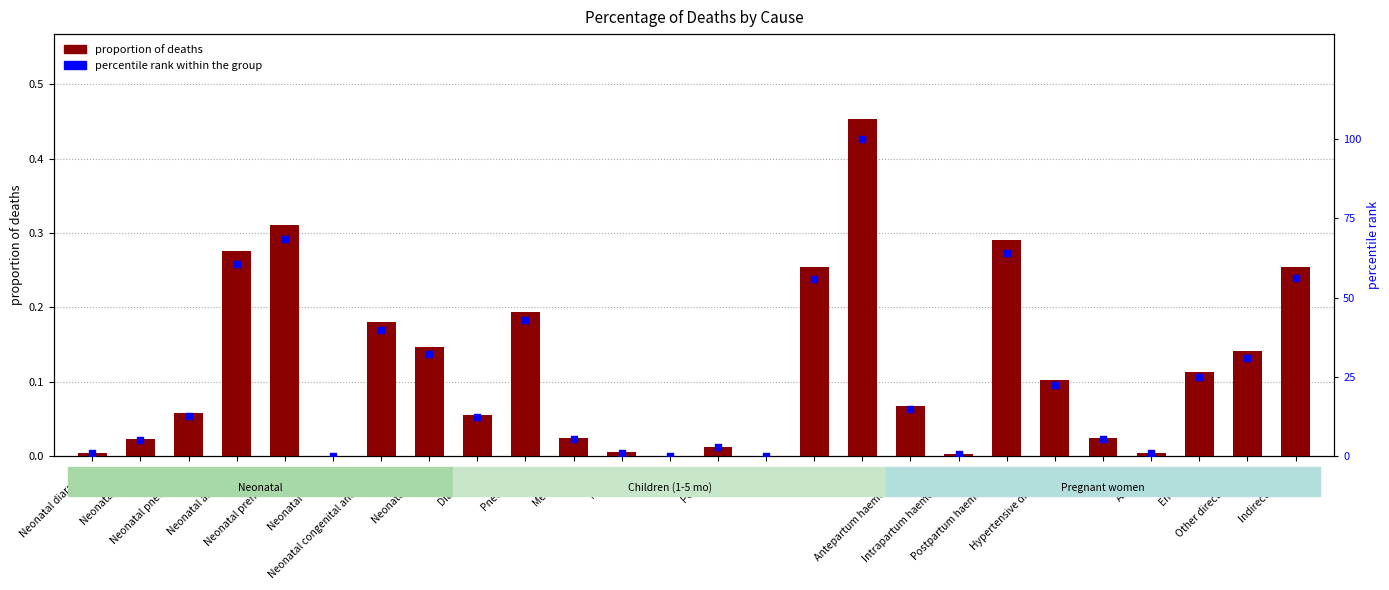

At how many categories does at least one series exceed 42?

7